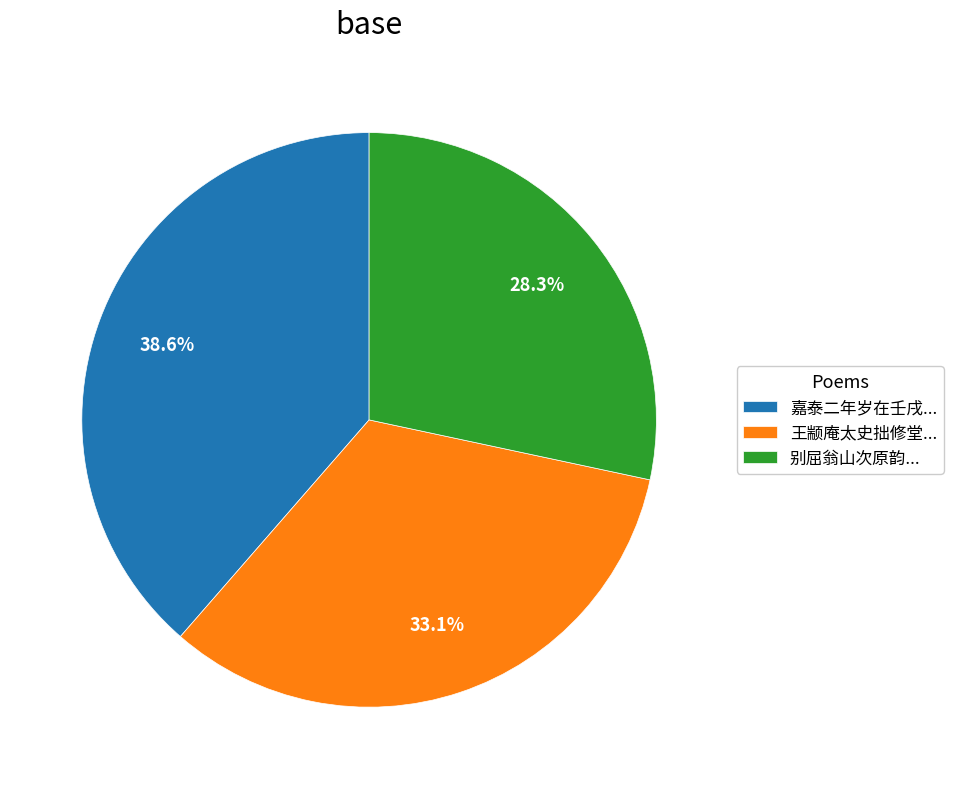

What portion of the pie excludes 王颛庵太史拙修堂...?

66.9%